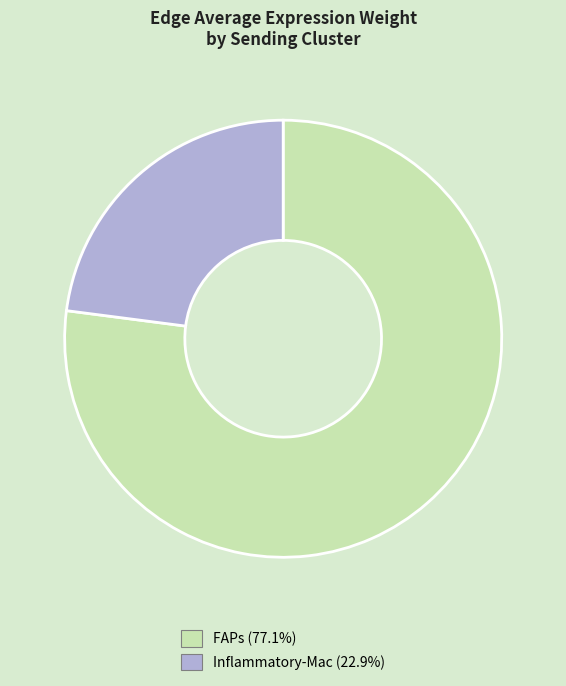

Which has a higher value, Inflammatory-Mac or FAPs?

FAPs